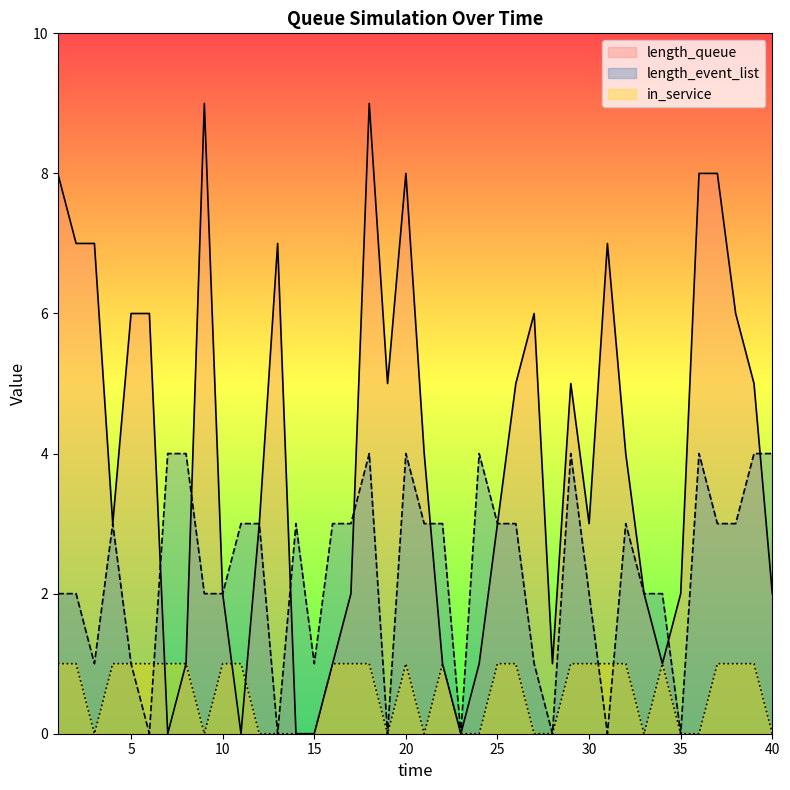

What is the total value across all series at 8?

6